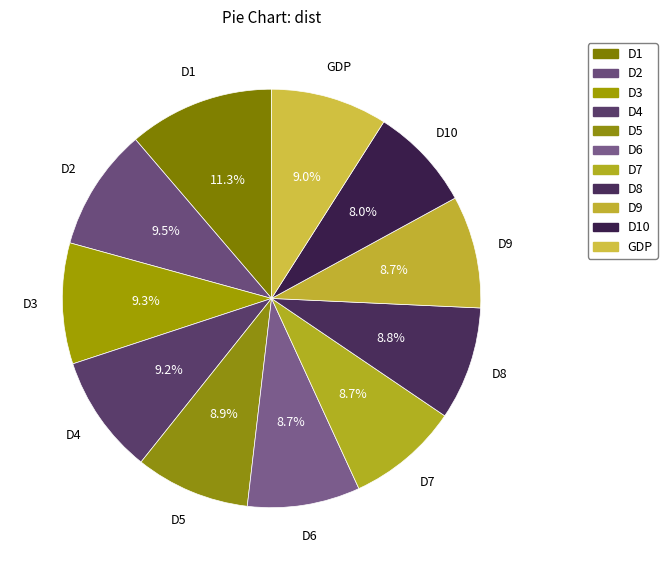

Does D8 account for over 50% of the chart?

No